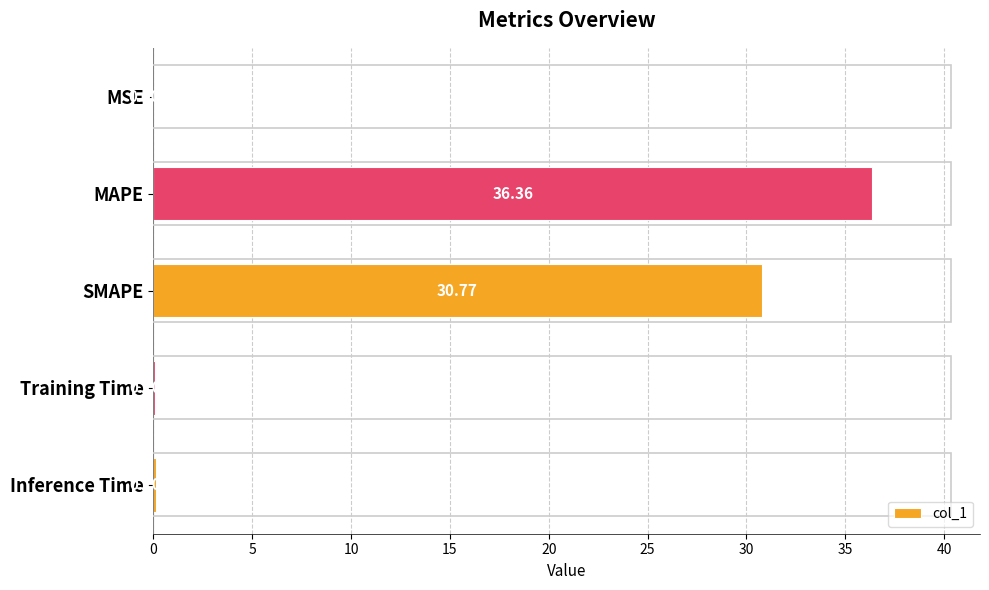

How many distinct data groups are displayed?

1